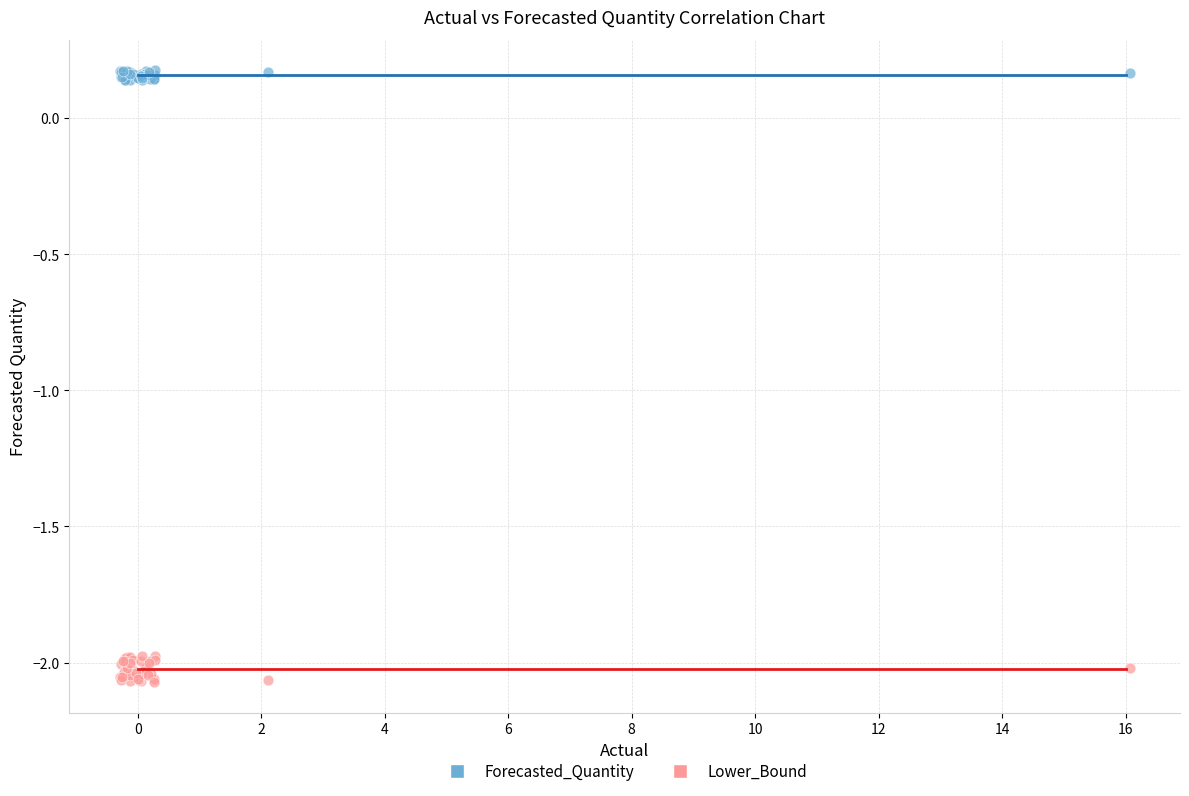

Which series contains the lowest Y value?

Lower_Bound